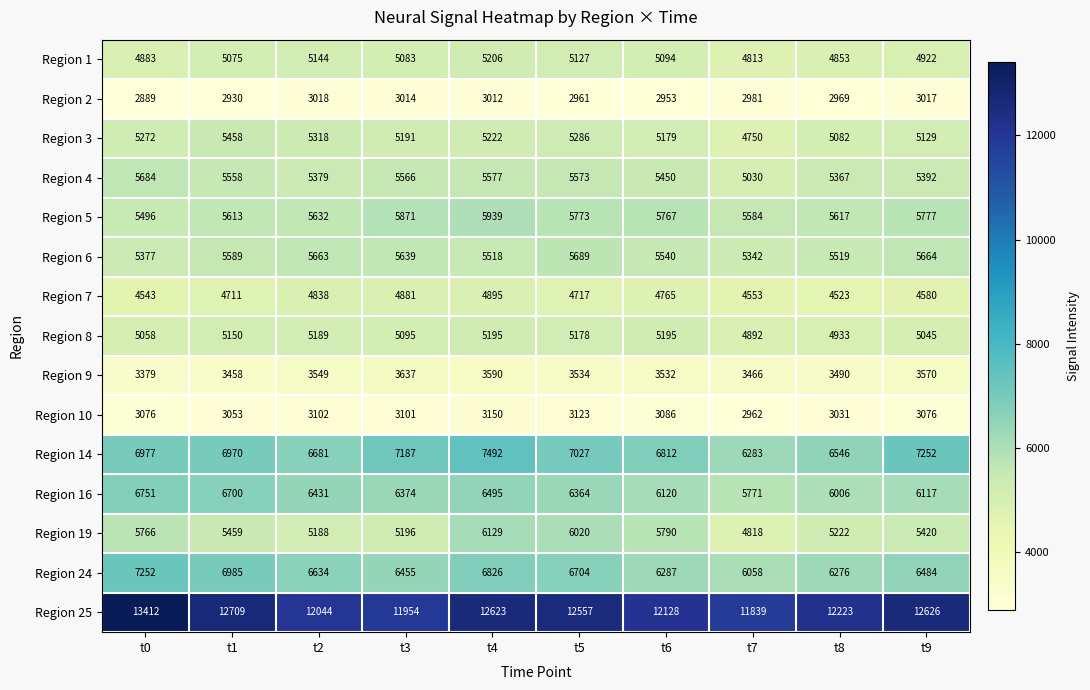

Where is Region 24 nearest to the value 6655?

t2